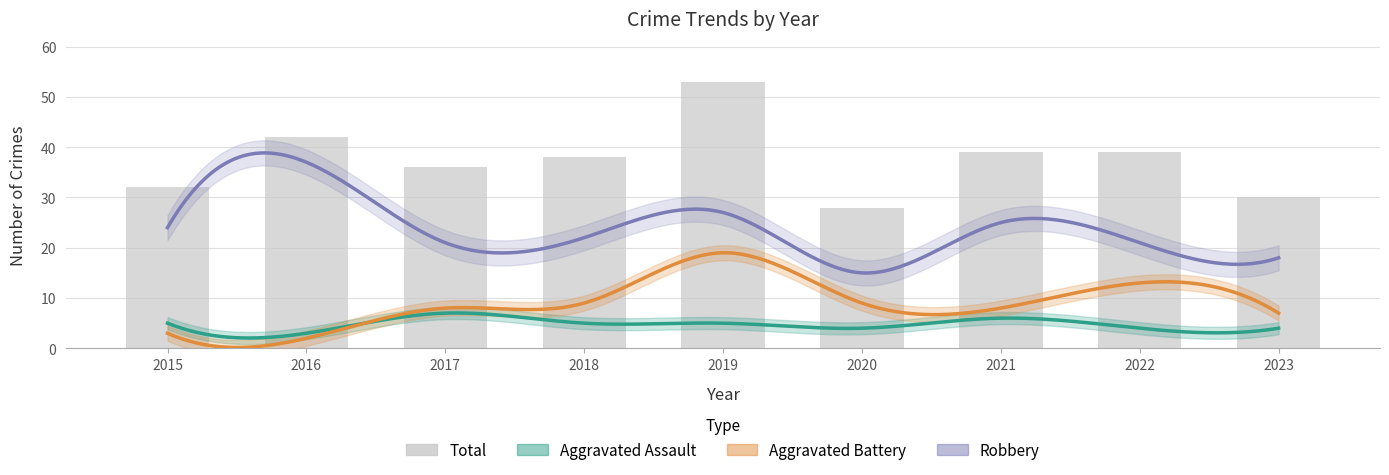

Rank the series at 2019 from lowest to highest value.

Aggravated Assault, Aggravated Battery, Robbery, Total